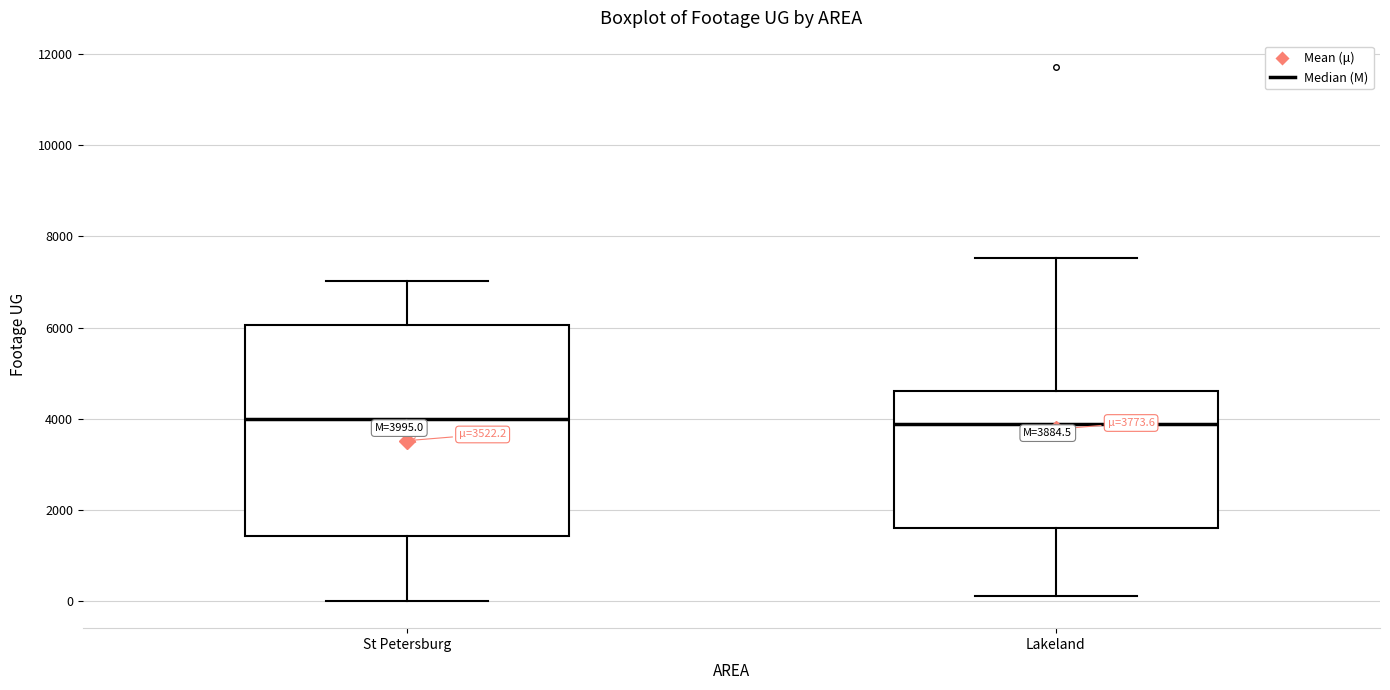

Which box is the tallest, from its lower edge to its upper edge?

St Petersburg